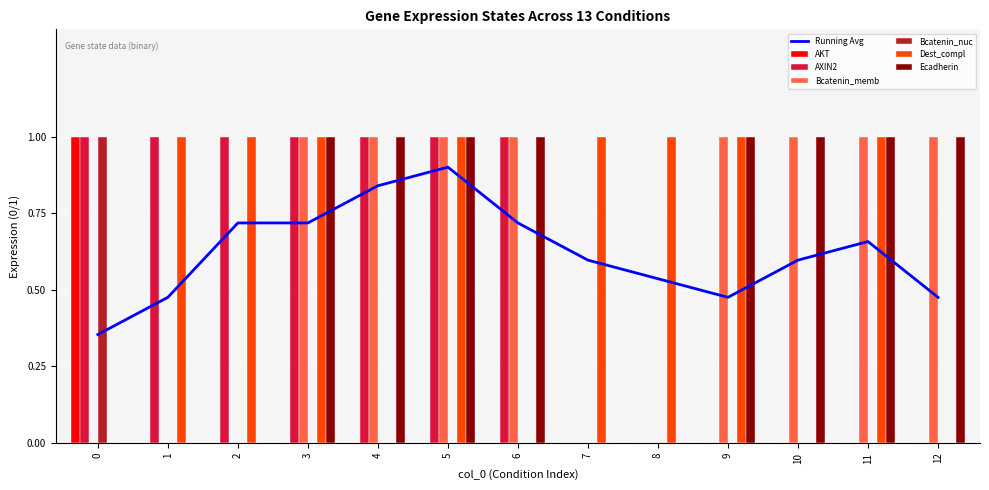

Is the value of Ecadherin at 9 greater than the value of AKT at 3?

Yes